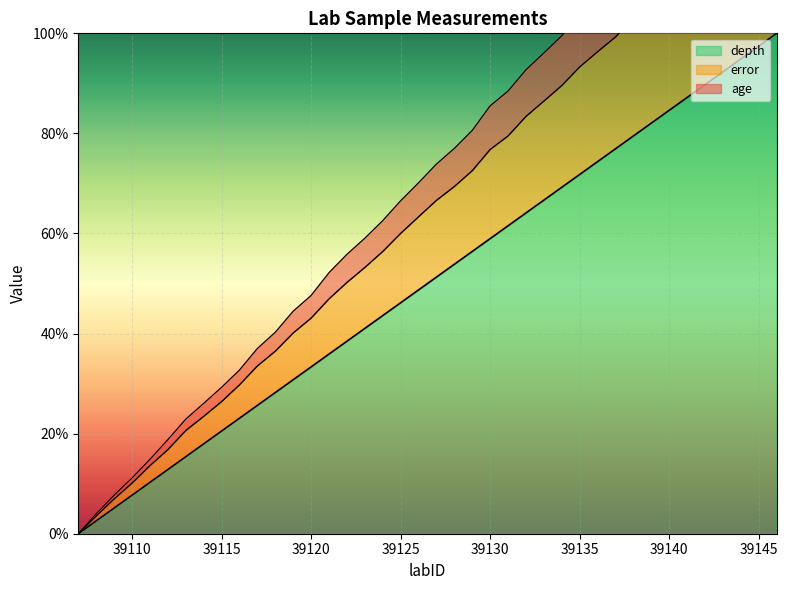

How many values in depth are above zero?

39